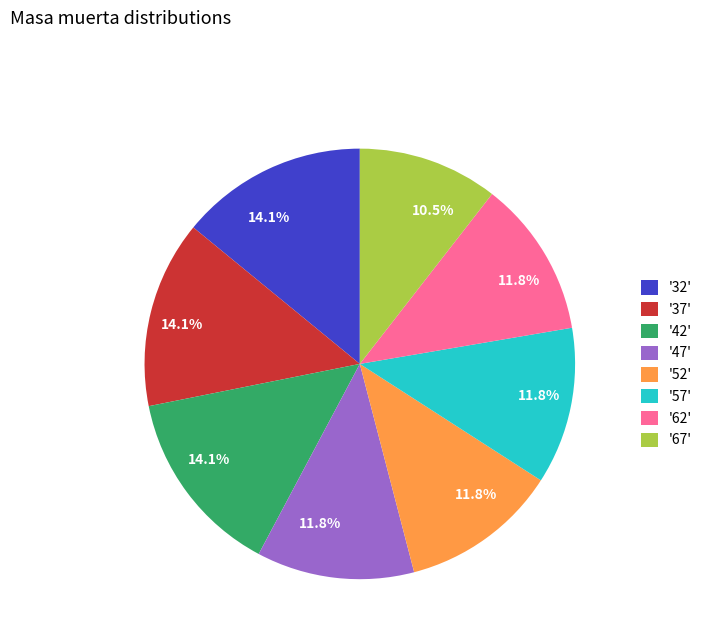

Count the number of slices in the pie.

8